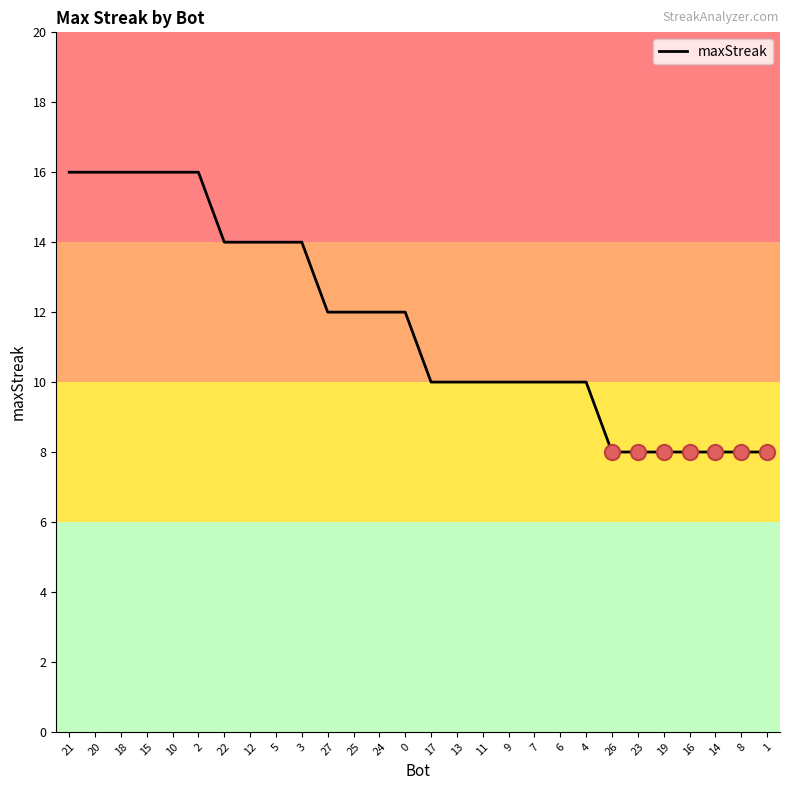

What is the change in value from 22 to 7?

-4